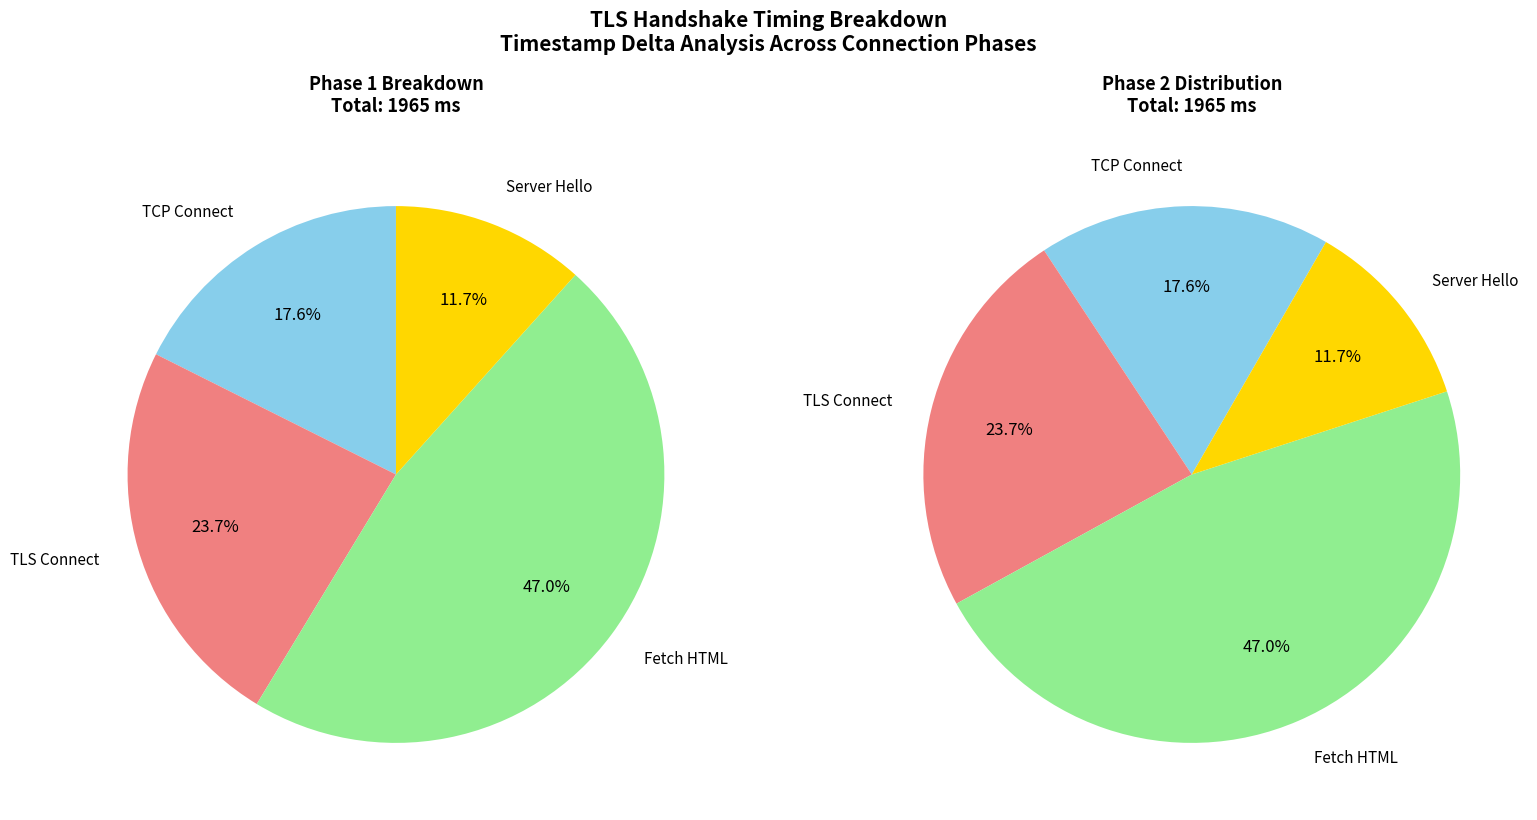

Does any single category account for the majority?

No